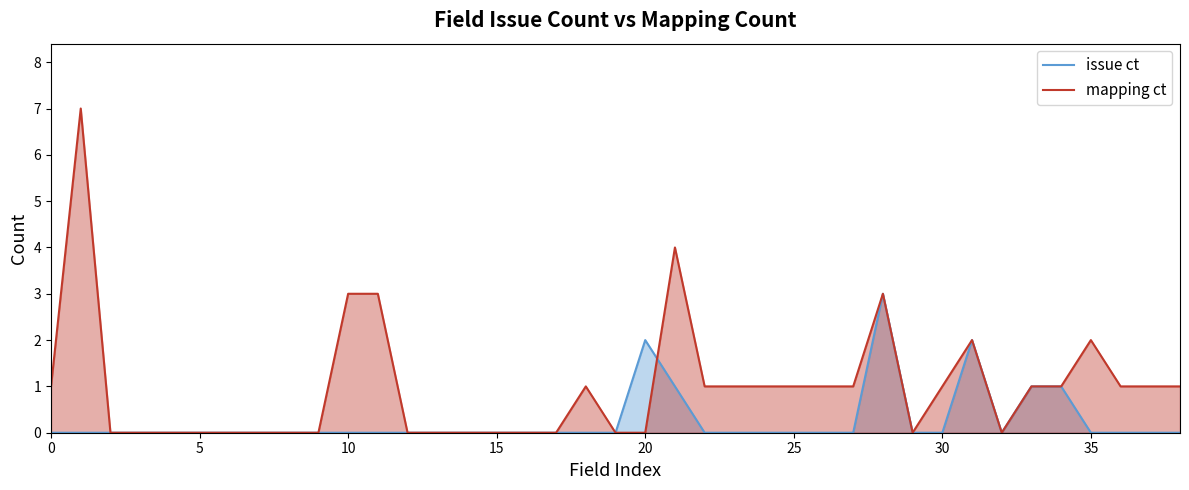

Which series has the largest total across all categories?

mapping ct